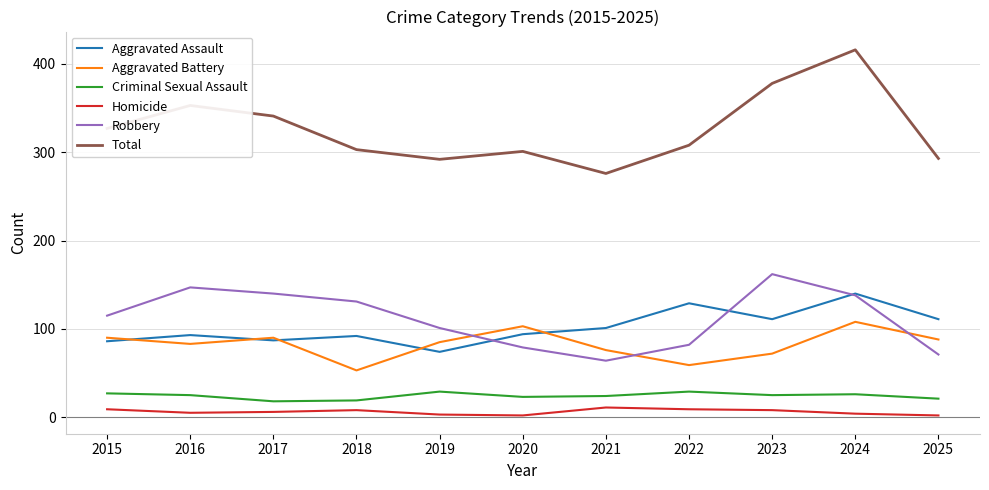

True or false: Criminal Sexual Assault has a value of 4 at 2017.

False